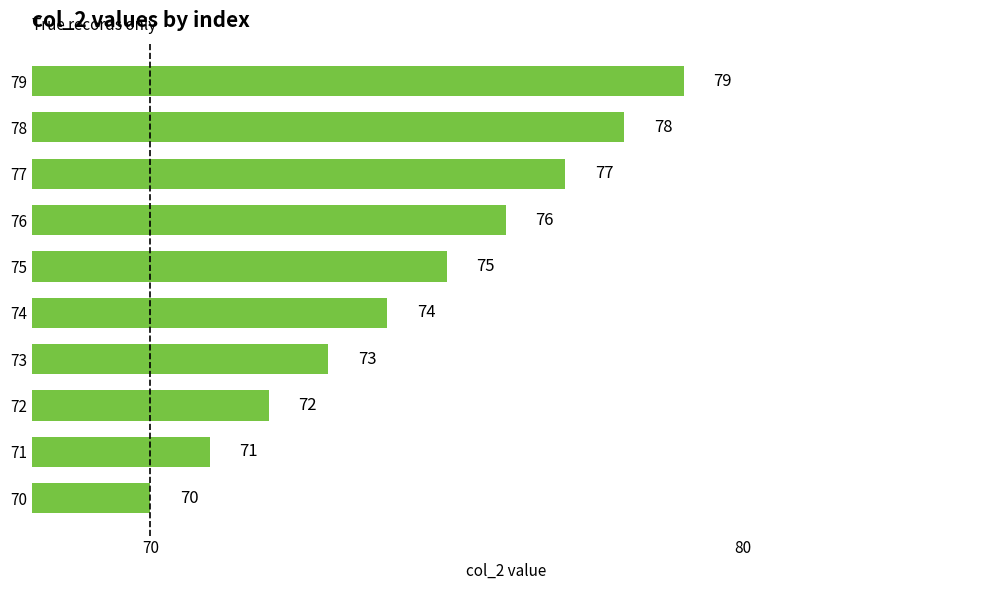

How many series are shown in this chart?

1